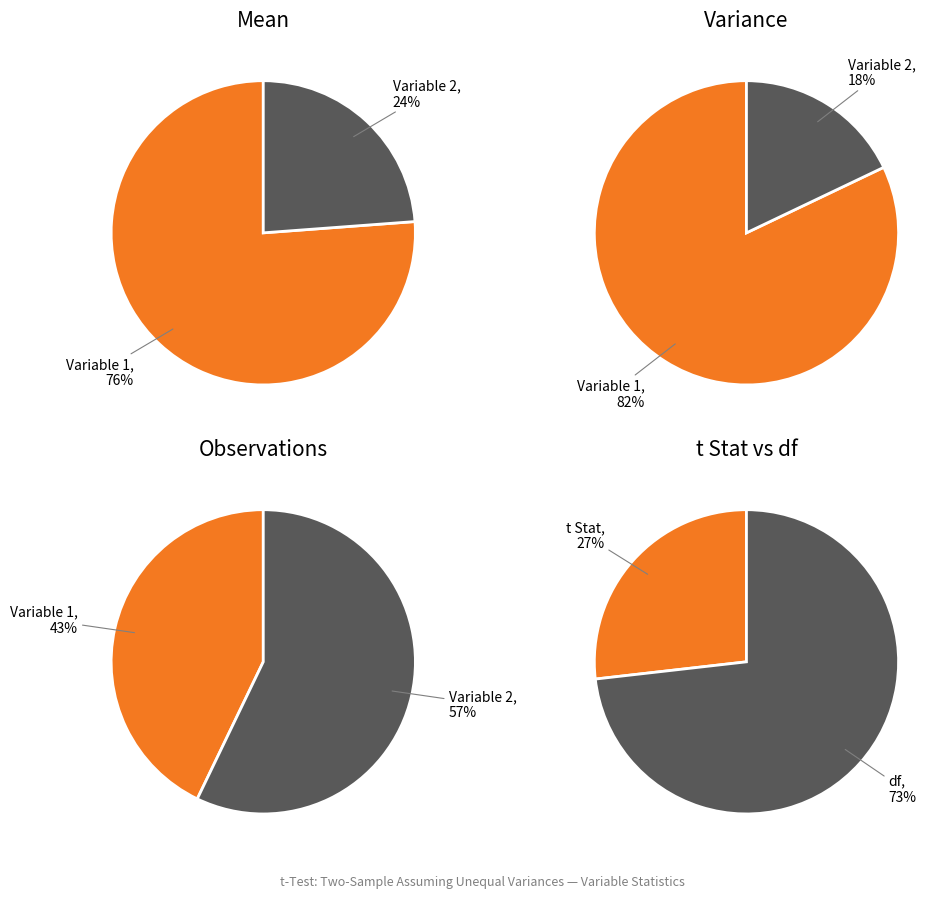

To the nearest percent, what is the combined percentage of Variable 1 and Variable 2?

100%